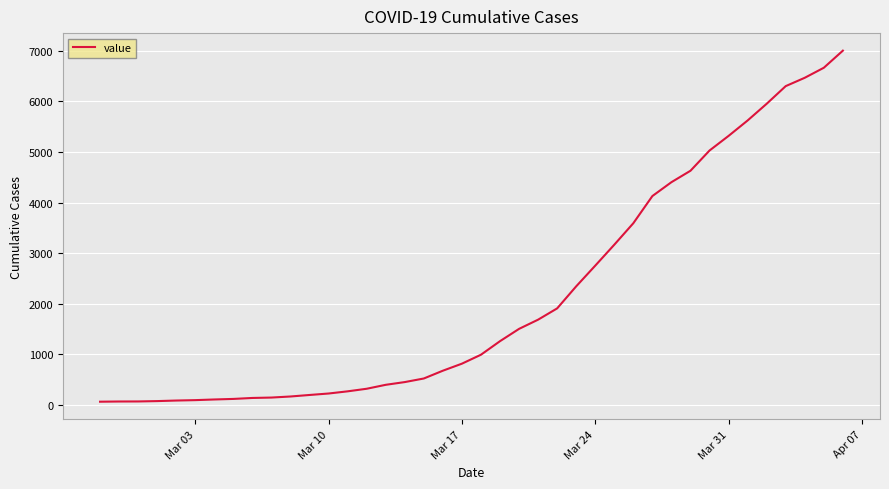

How many lines are shown in the chart?

1